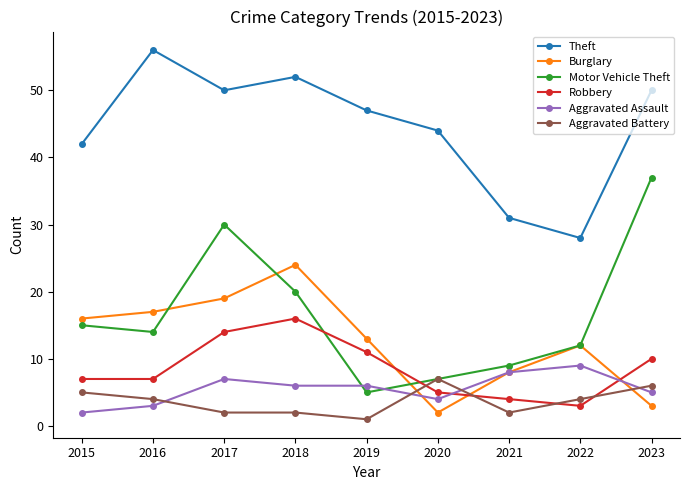

Reading right to left, what are all the values shown in this chart?

Theft: 2023=50	2022=28	2021=31	2020=44	2019=47	2018=52	2017=50	2016=56	2015=42
Burglary: 2023=3	2022=12	2021=8	2020=2	2019=13	2018=24	2017=19	2016=17	2015=16
Motor Vehicle Theft: 2023=37	2022=12	2021=9	2020=7	2019=5	2018=20	2017=30	2016=14	2015=15
Robbery: 2023=10	2022=3	2021=4	2020=5	2019=11	2018=16	2017=14	2016=7	2015=7
Aggravated Assault: 2023=5	2022=9	2021=8	2020=4	2019=6	2018=6	2017=7	2016=3	2015=2
Aggravated Battery: 2023=6	2022=4	2021=2	2020=7	2019=1	2018=2	2017=2	2016=4	2015=5